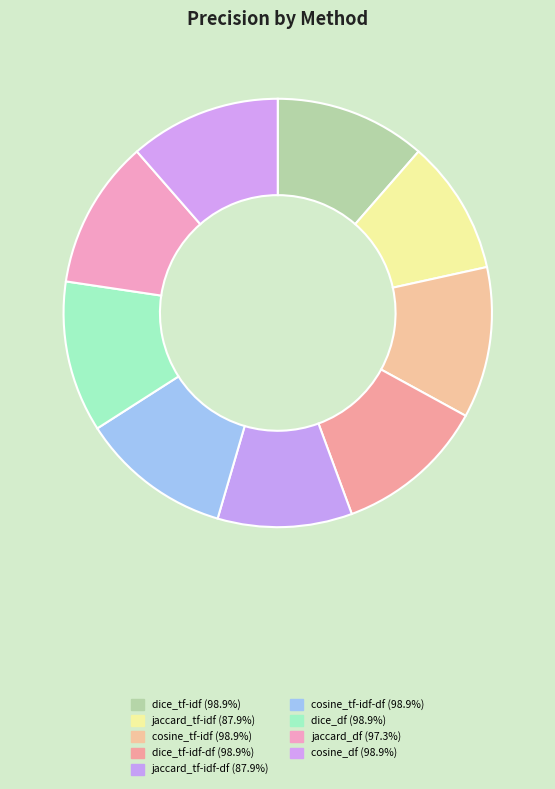

How many segments does this pie chart have?

9